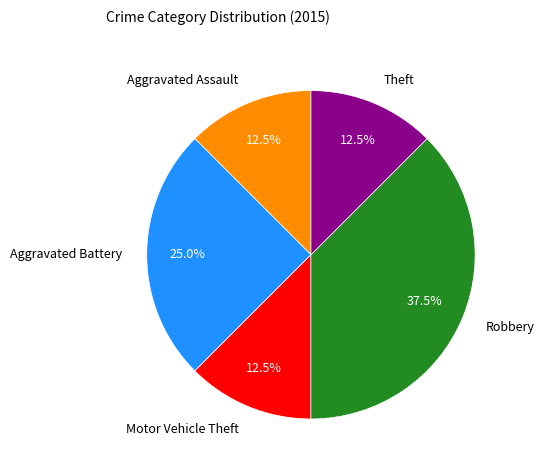

Is it true that Robbery is 43% of the pie?

False